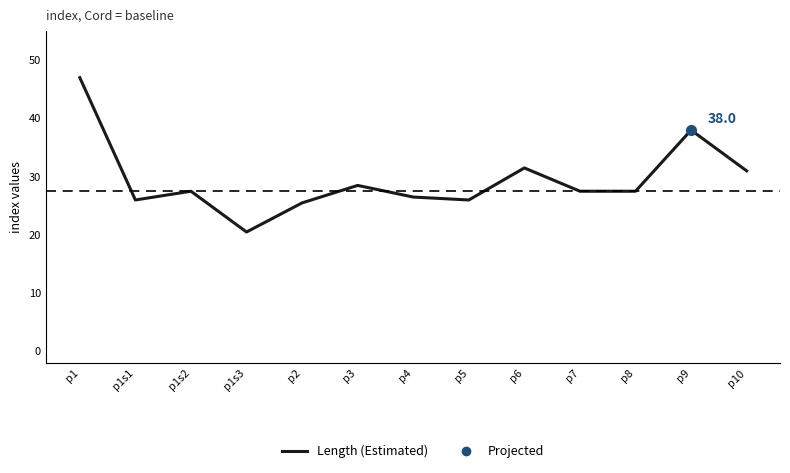

At which label is the value closest to 33?

p6